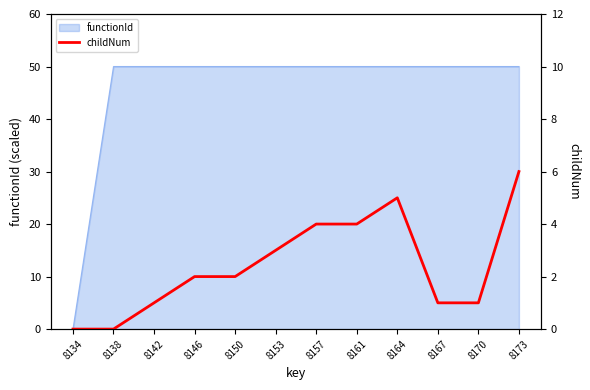

What is the value of the 4th point from the left?

2